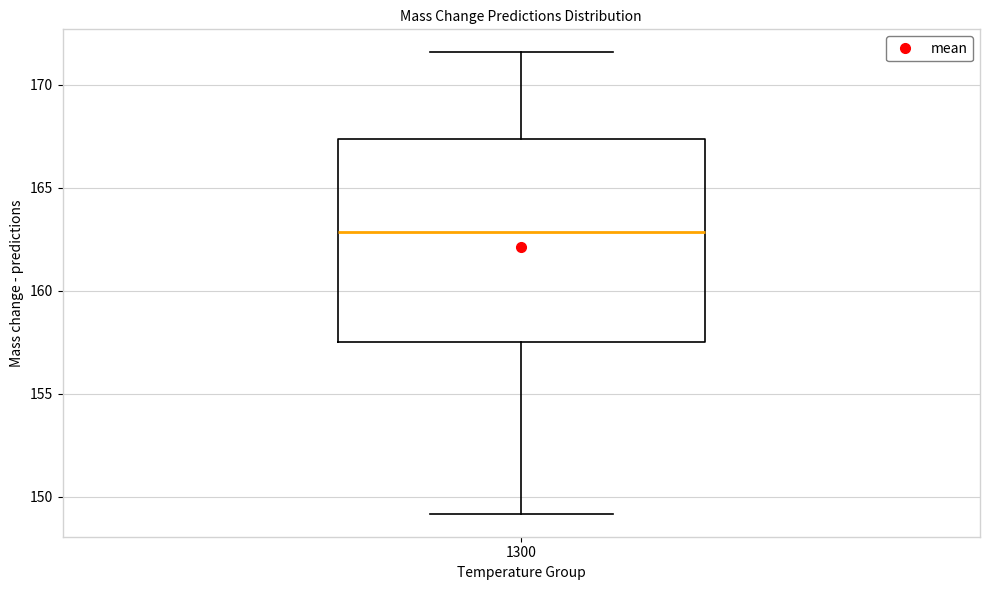

Where is the upper edge of the box at x = 1300 on the y-axis? The values are not printed on the chart, so give them approximately, as read against the axis.

167.5